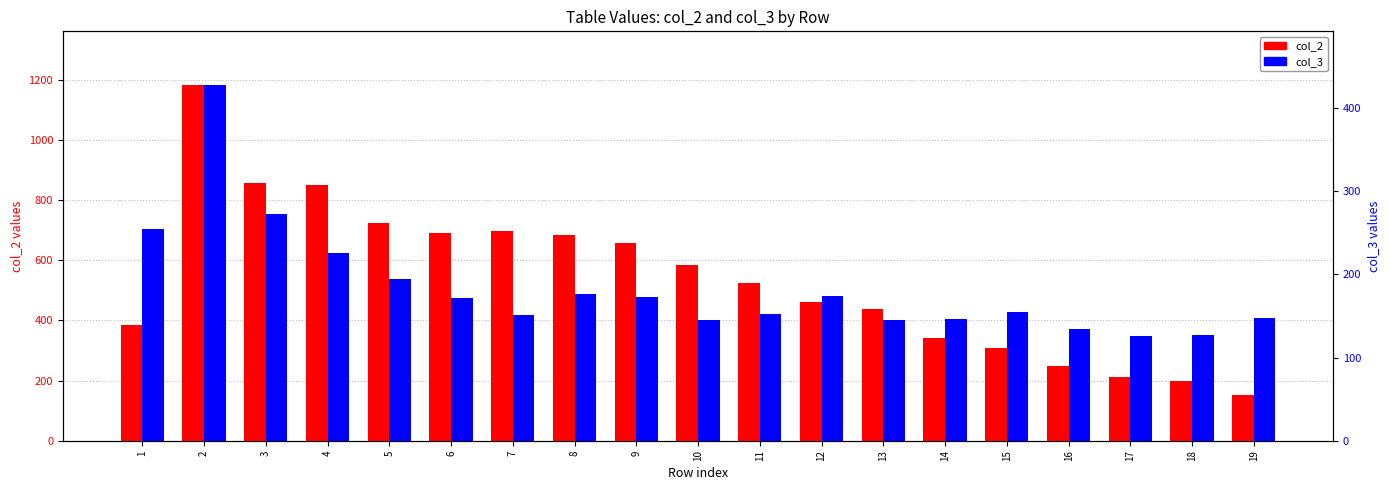

How many data points in col_3 are above 155?

9